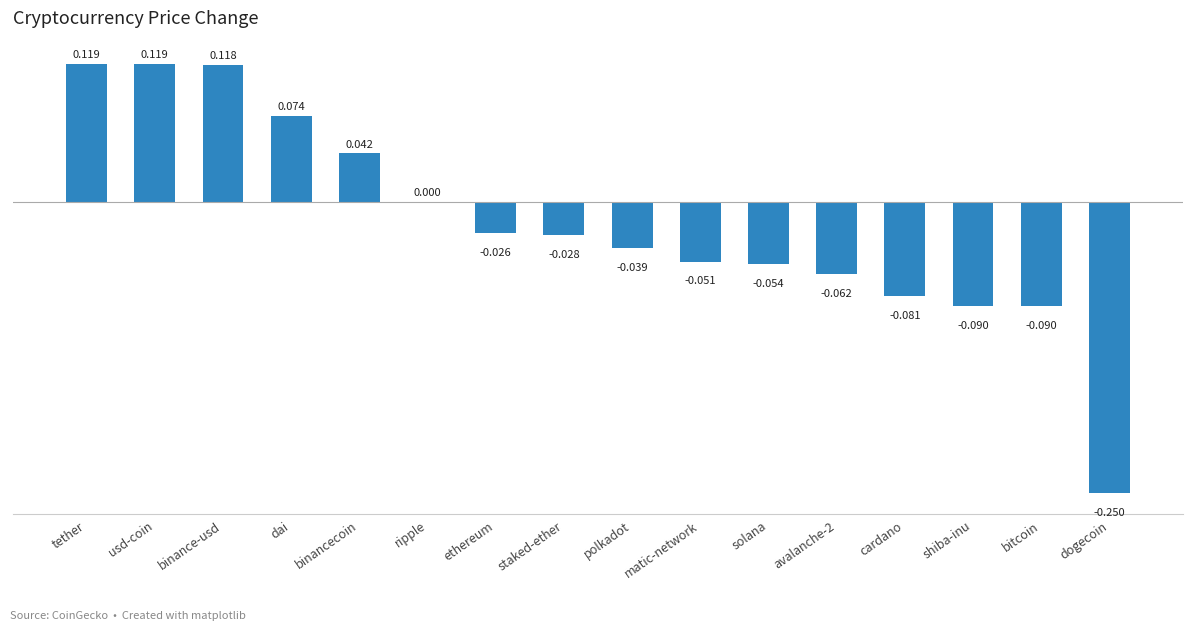

Between matic-network and shiba-inu, which is larger?

matic-network